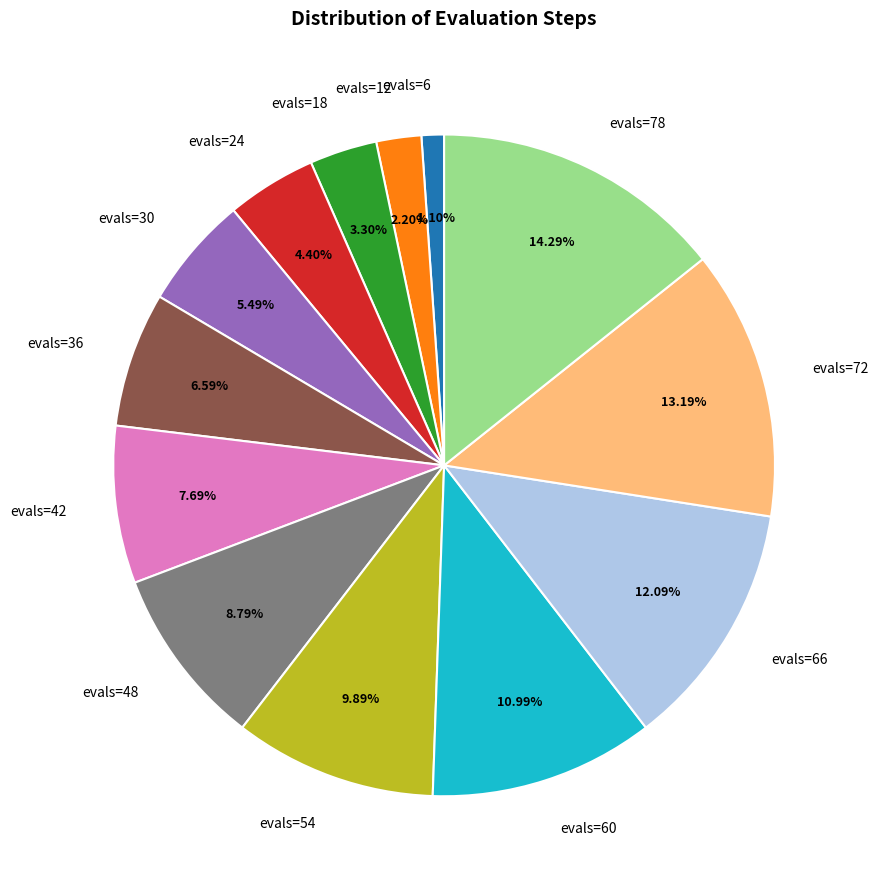

Does any single category account for the majority?

No